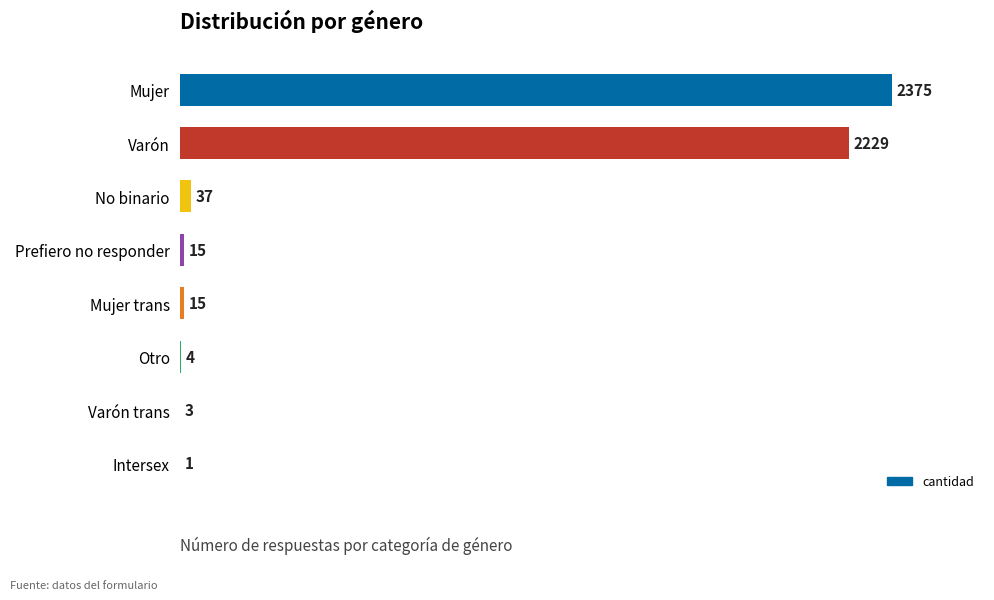

How many series are shown in this chart?

1